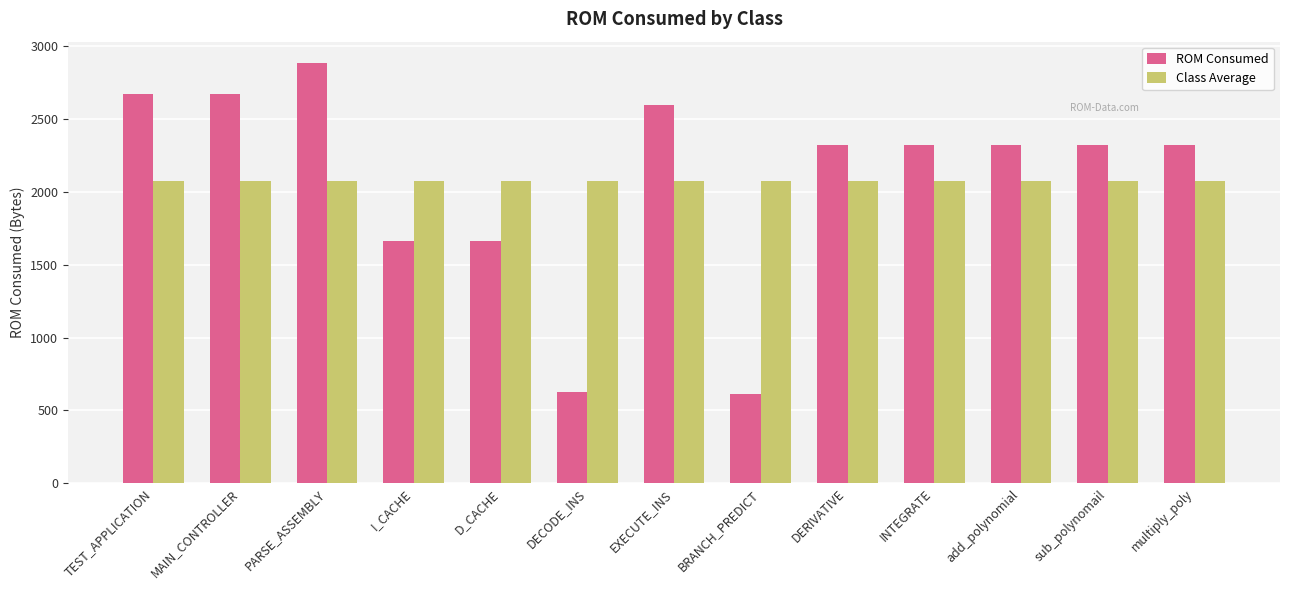

What is the spread (max minus min) of values at EXECUTE_INS?

520